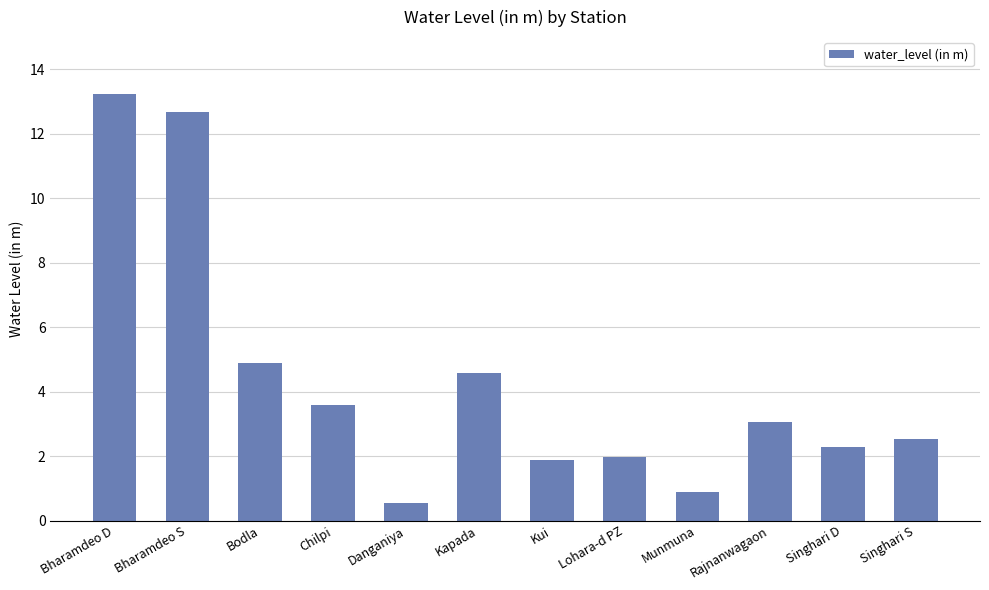

What is the sum of the values at Munmuna and Chilpi?

4.5